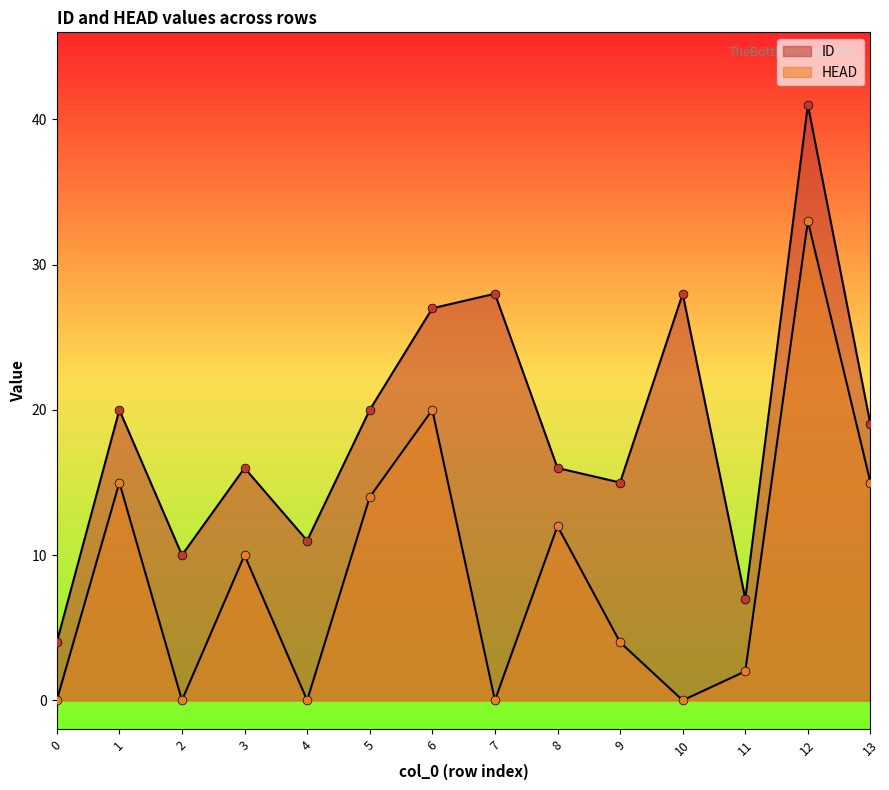

Which series contains the highest Y value?

ID